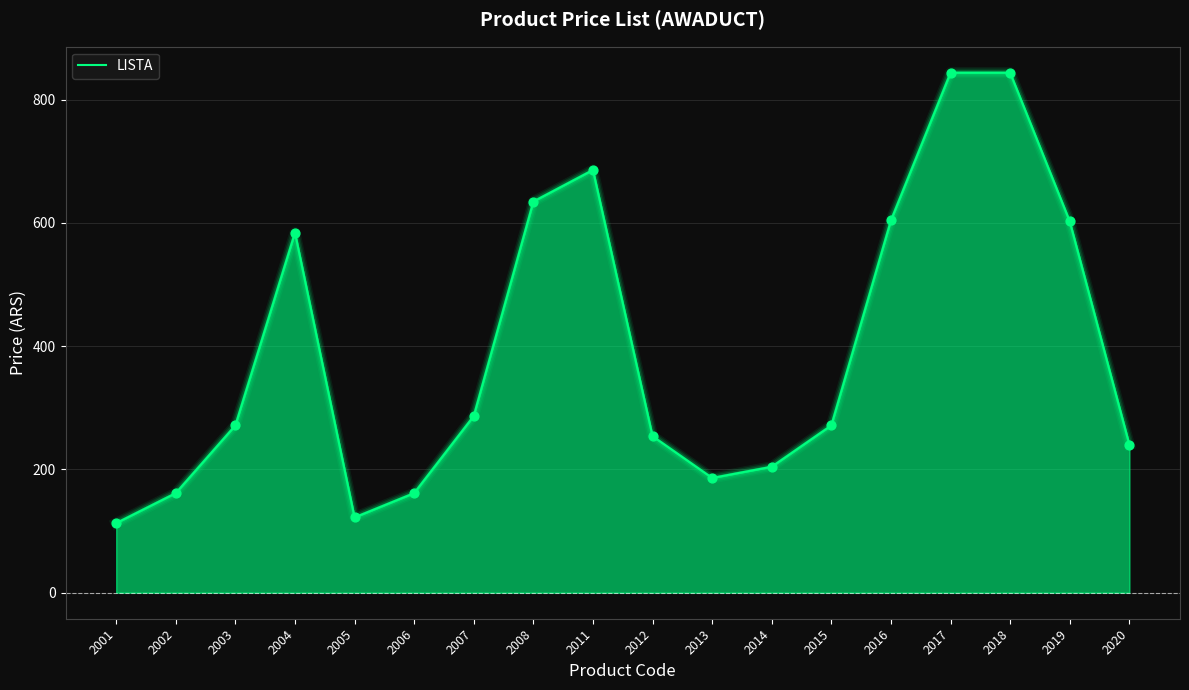

What is the ratio of the value at 2003 to the value at 2005?

2.2